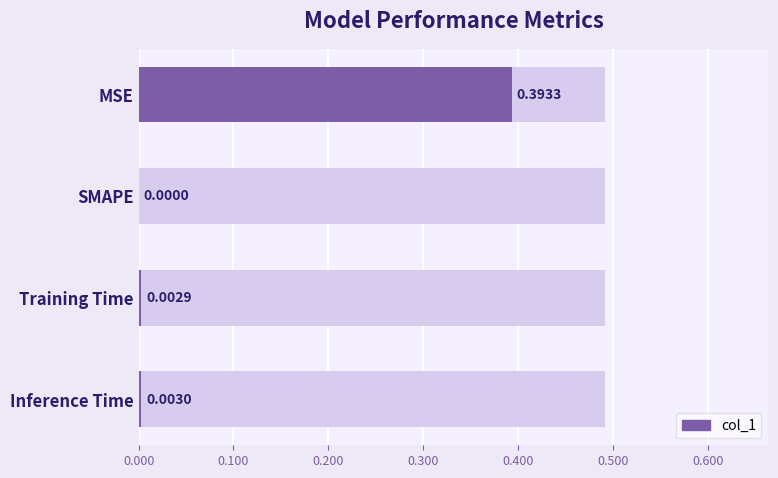

Between Training Time and SMAPE, which is larger?

Training Time